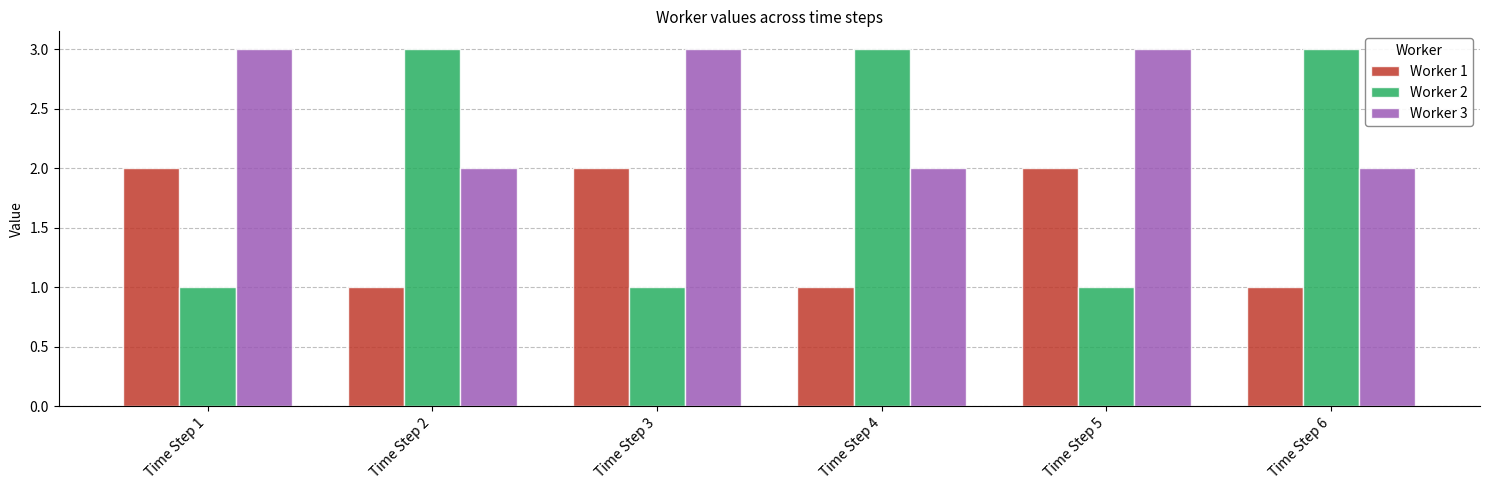

How many Worker 3 values are between 2 and 3?

6